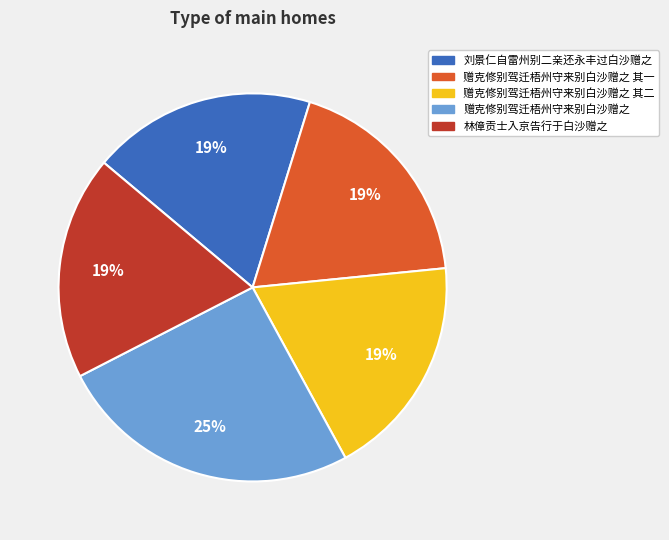

What is the largest slice in the pie chart?

赠克修别驾迁梧州守来别白沙赠之